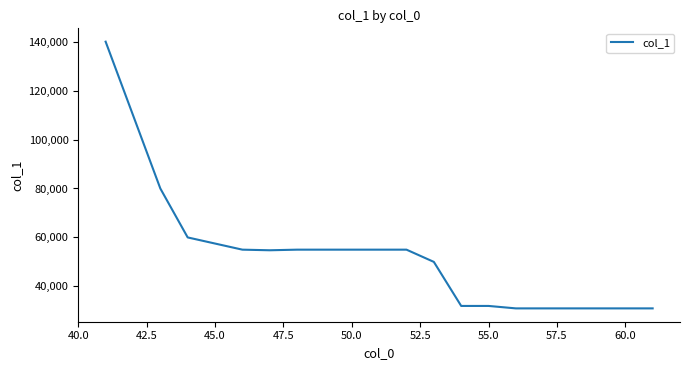

What is the difference between the second highest and second lowest values?

79000